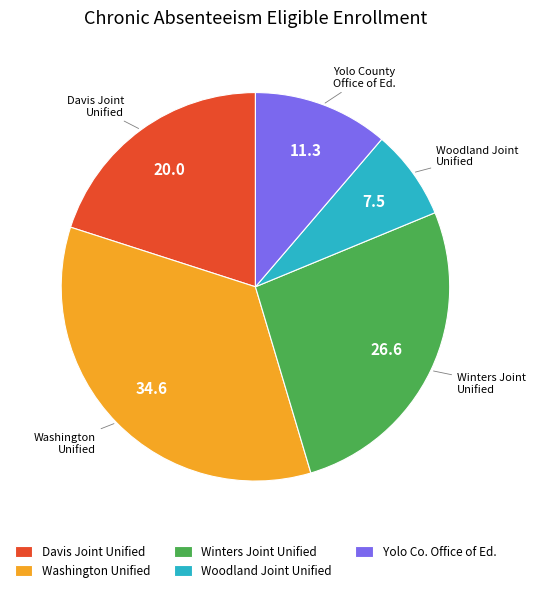

Is there a majority slice in this chart?

No